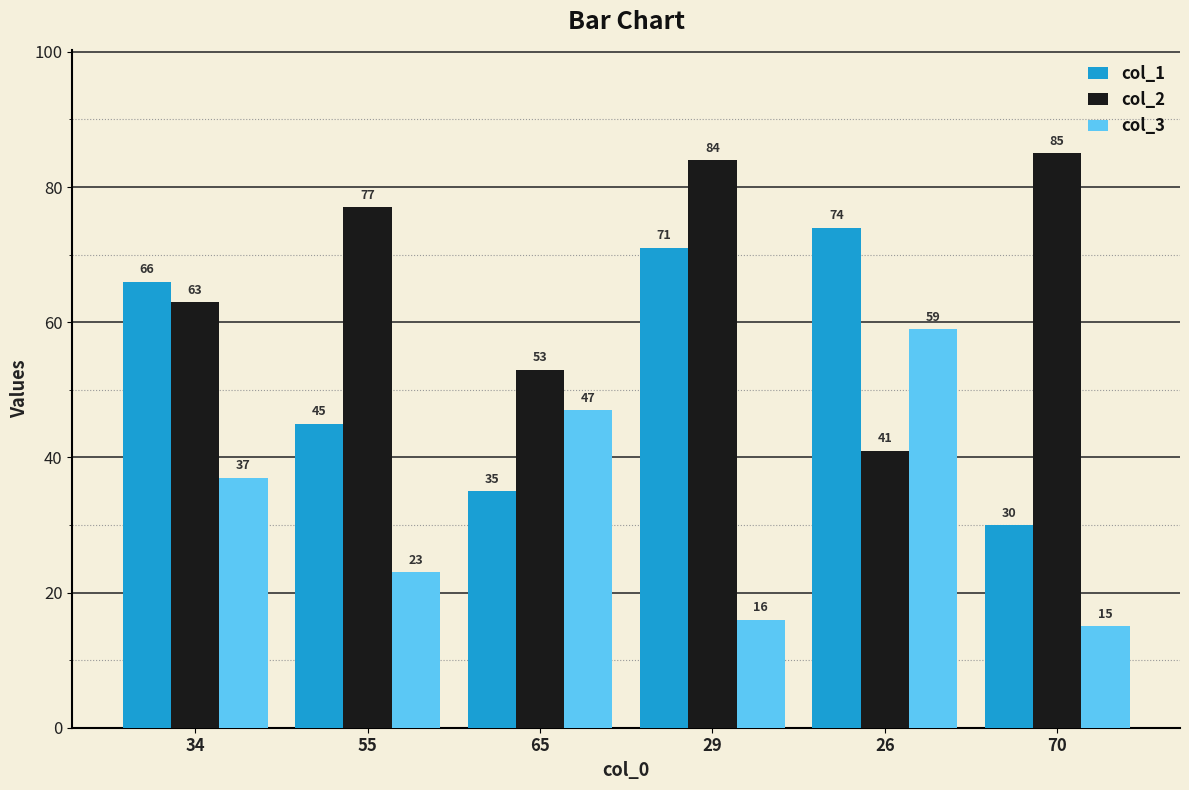

At which label does col_3 reach its peak?

26